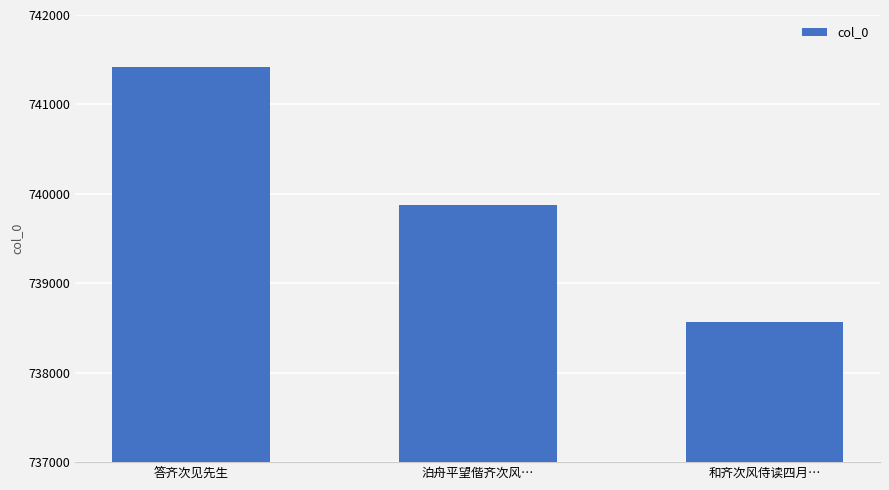

Rank the categories by value from lowest to highest.

和齐次风侍读四月…, 泊舟平望偕齐次风…, 答齐次见先生